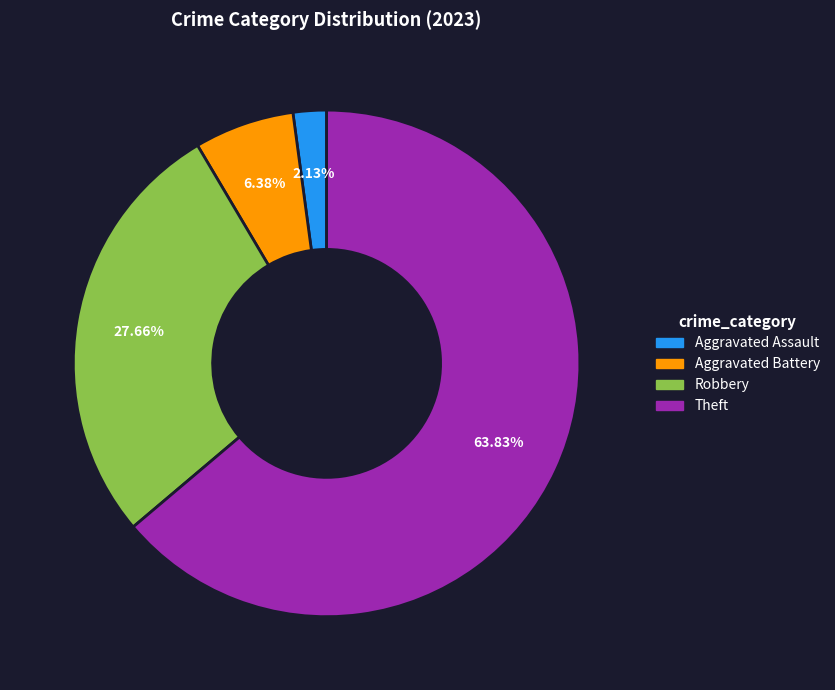

Is there a majority slice in this chart?

Yes